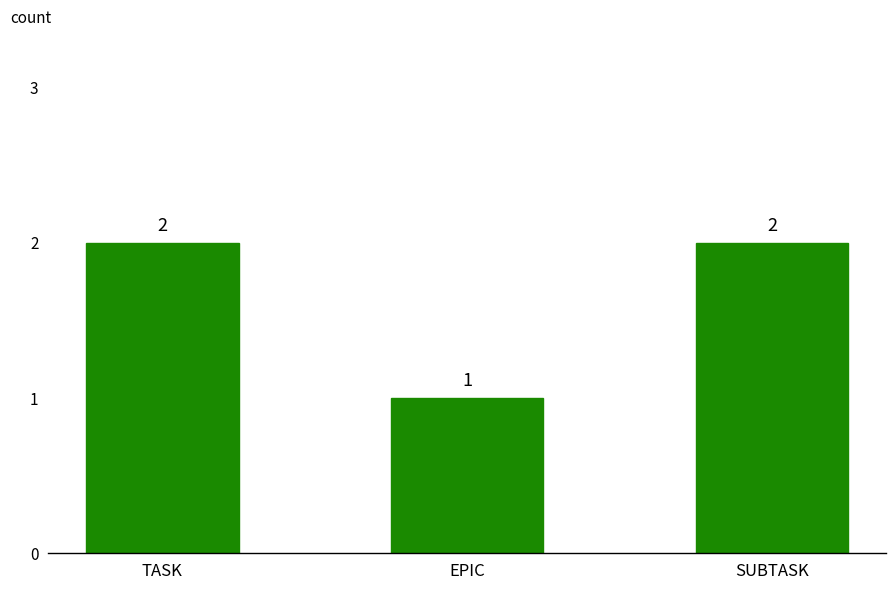

Which category has the lowest value across all series?

EPIC